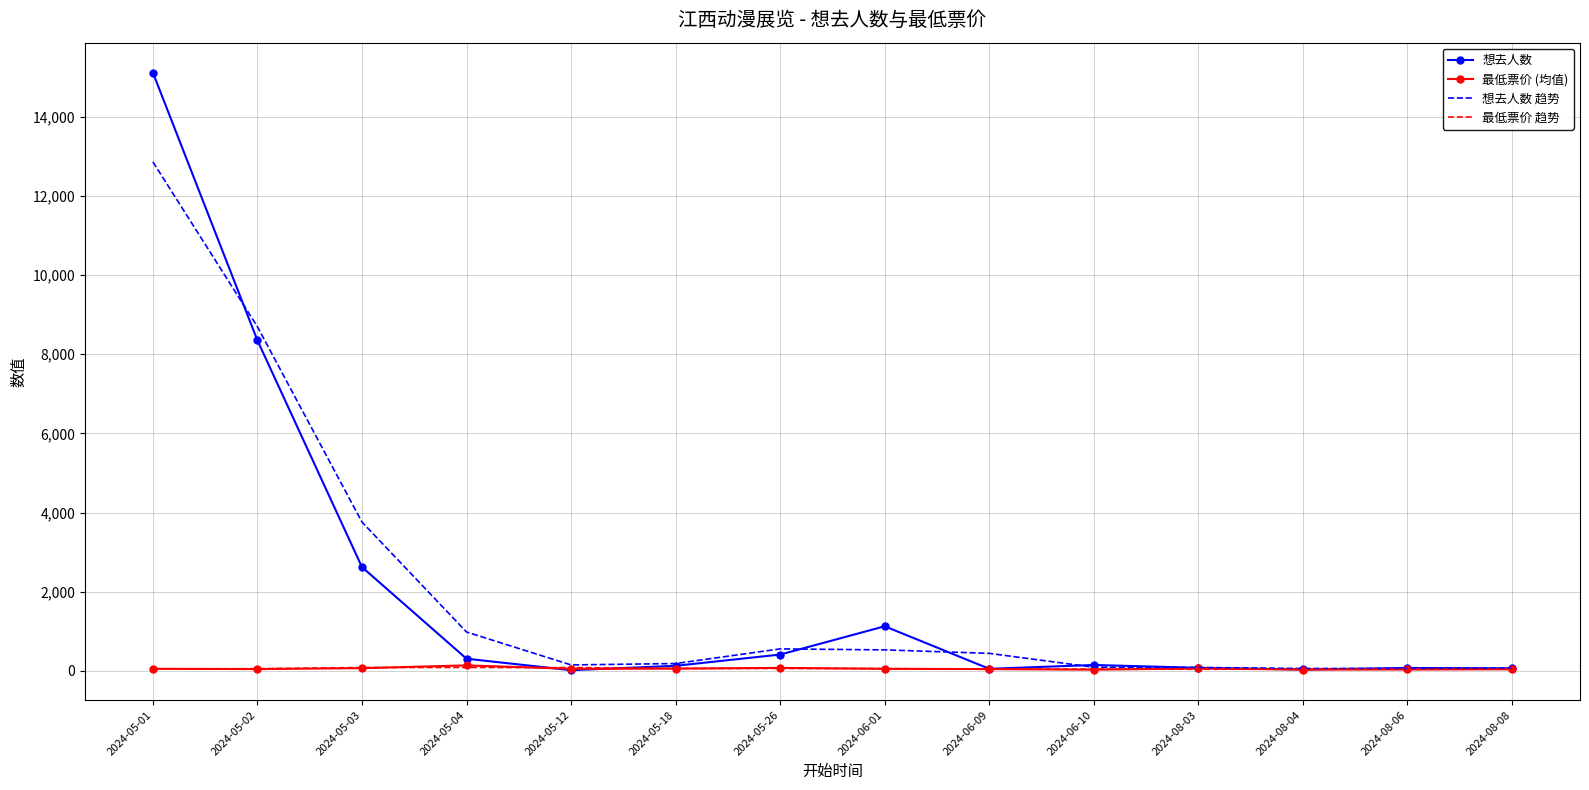

The value of 想去人数 at 2024-05-03 is 3488.6. True or false?

False